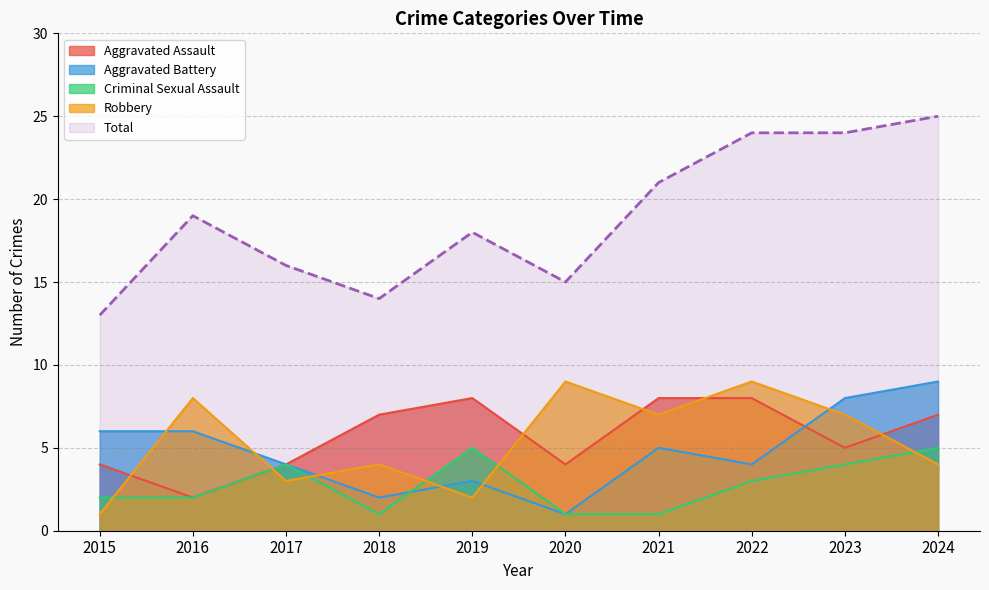

At which category does the chart reach its minimum across all series?

2020